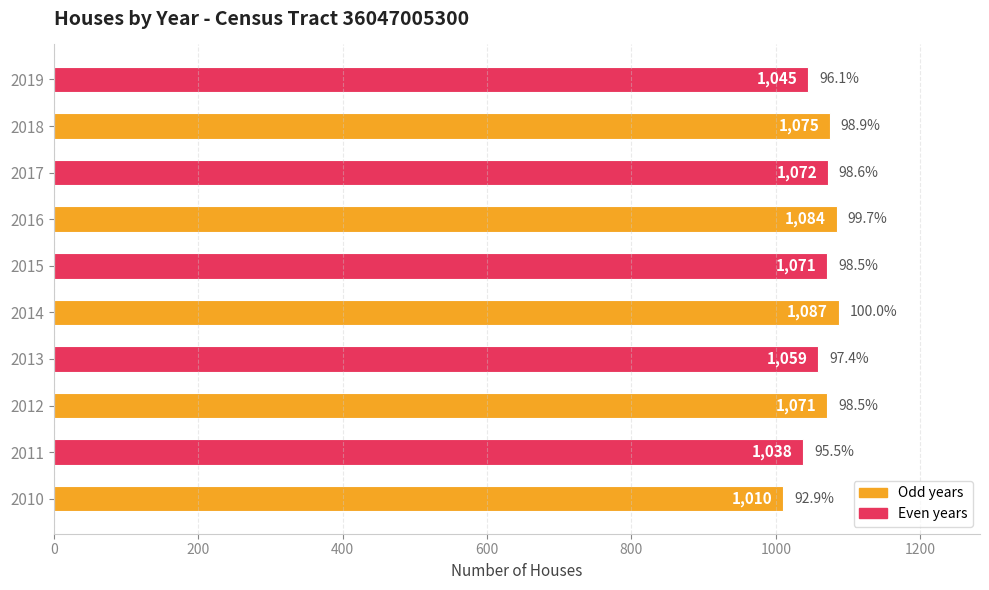

What is the maximum value shown in the chart?

1087